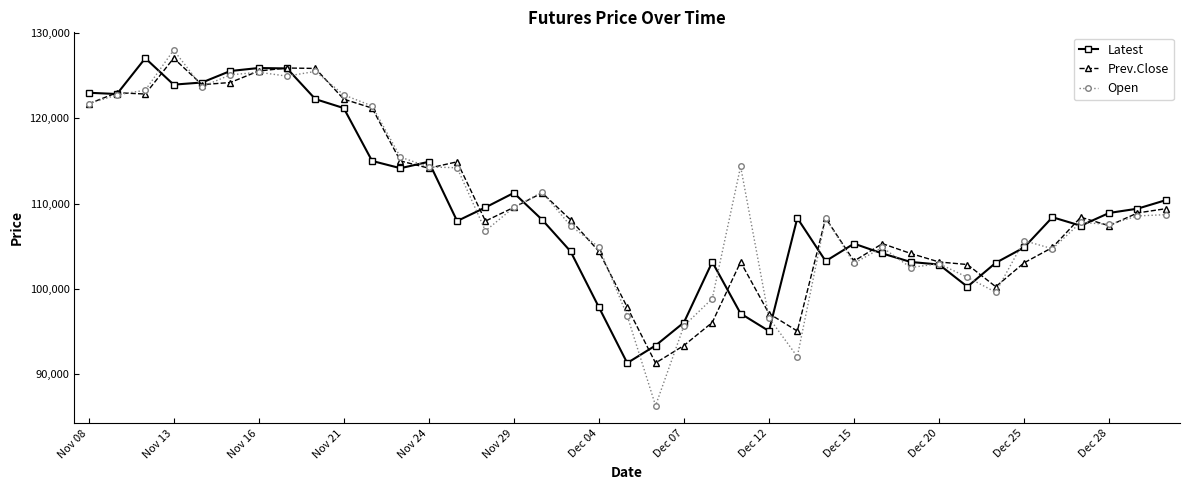

True or false: Open has more than 2 points higher than both neighbors.

True